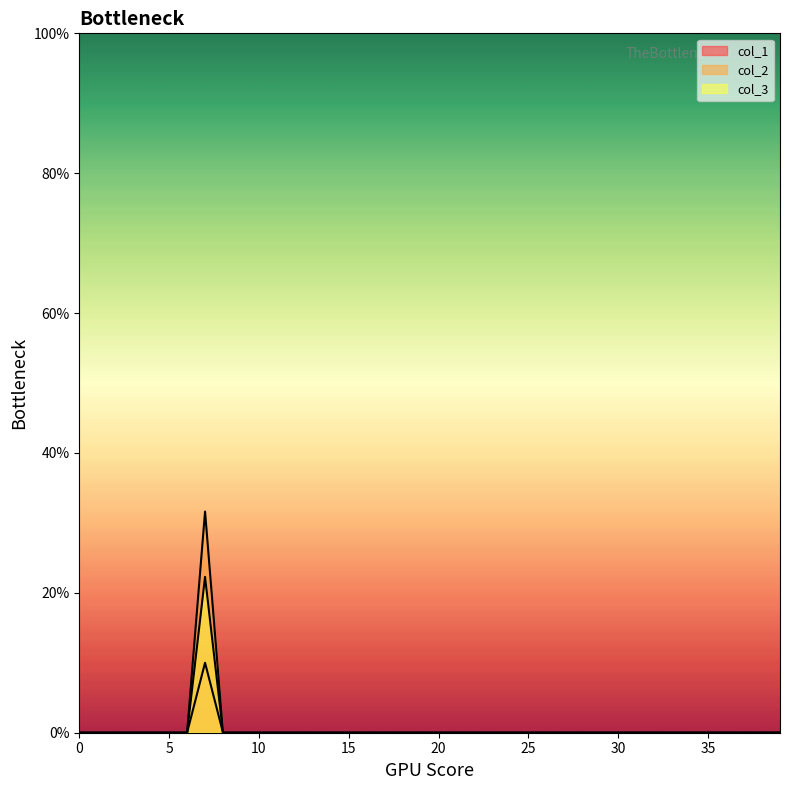

What is the difference between the maximum and minimum values in the col_3 series?

0.2